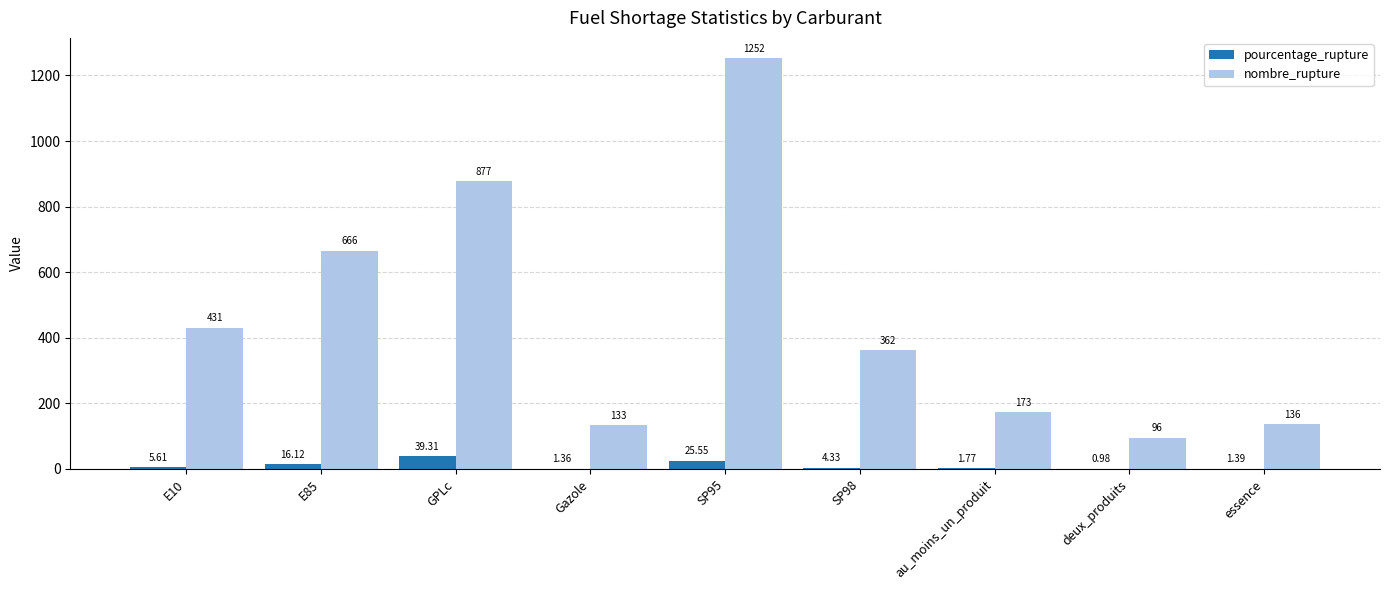

Which series has the largest total across all categories?

nombre_rupture